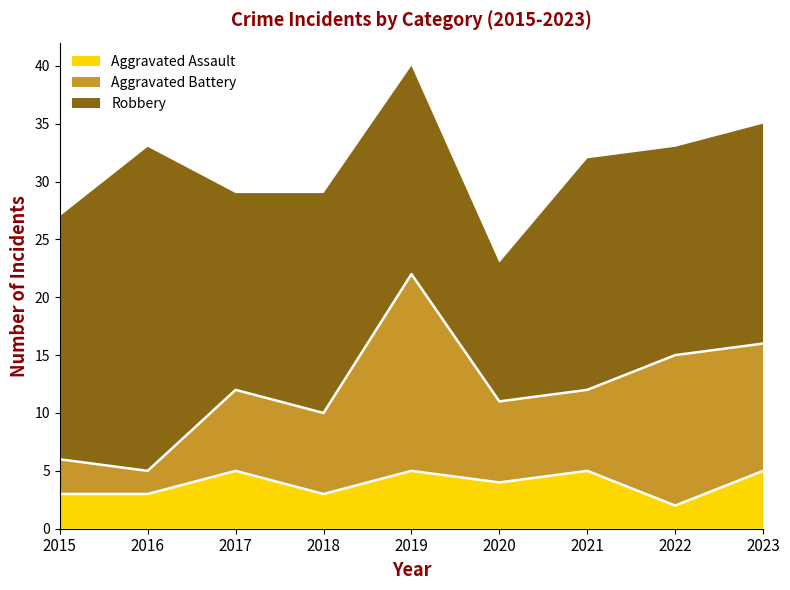

Which category has the lowest value in the Robbery series?

2020